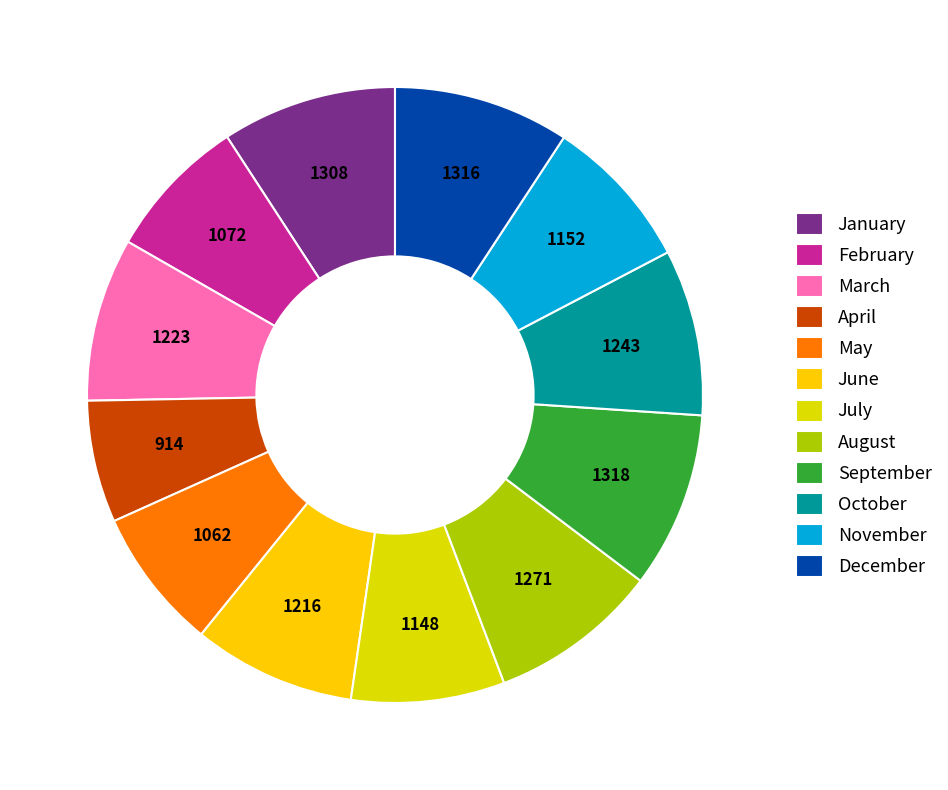

Is it true that May is 7% of the pie?

True